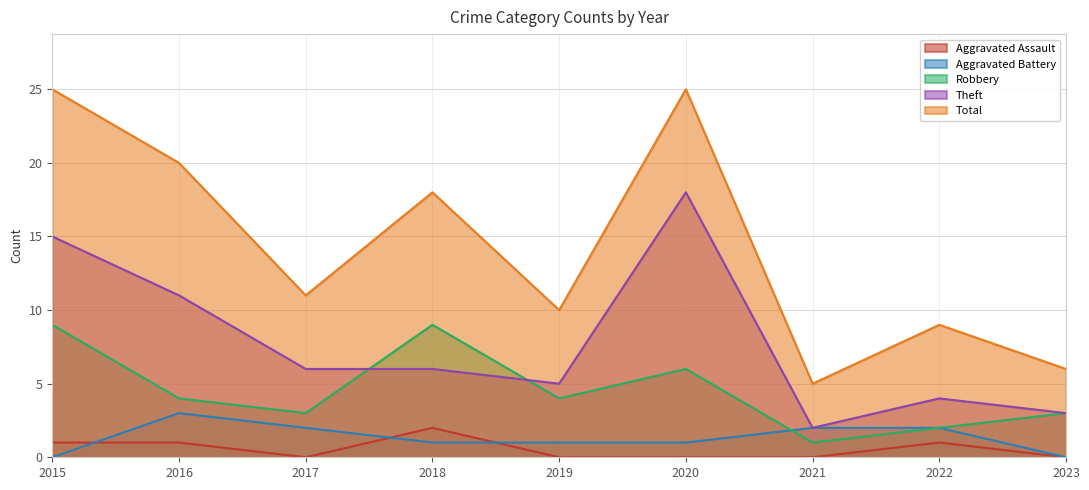

What is the difference between the maximum and minimum values in the Total series?

20